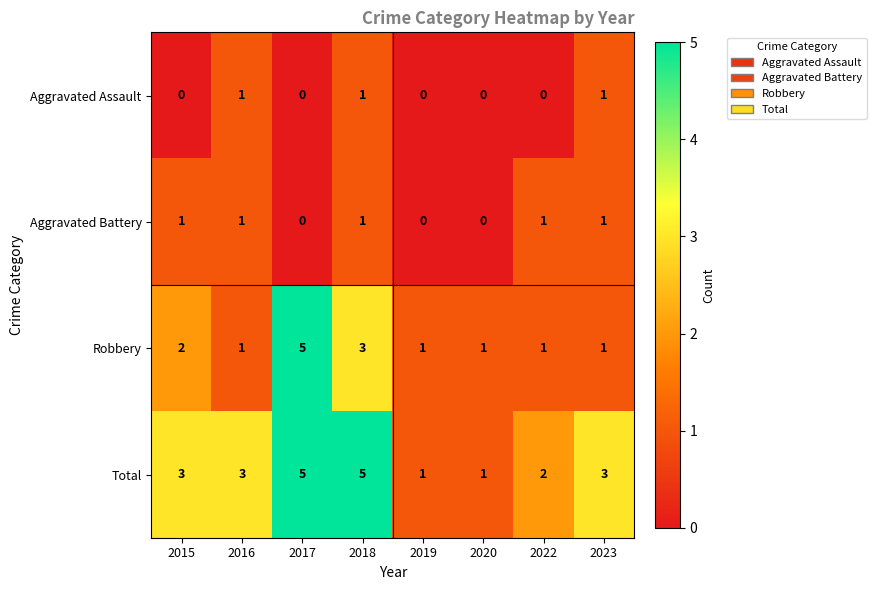

What is the sum of all Robbery values?

15